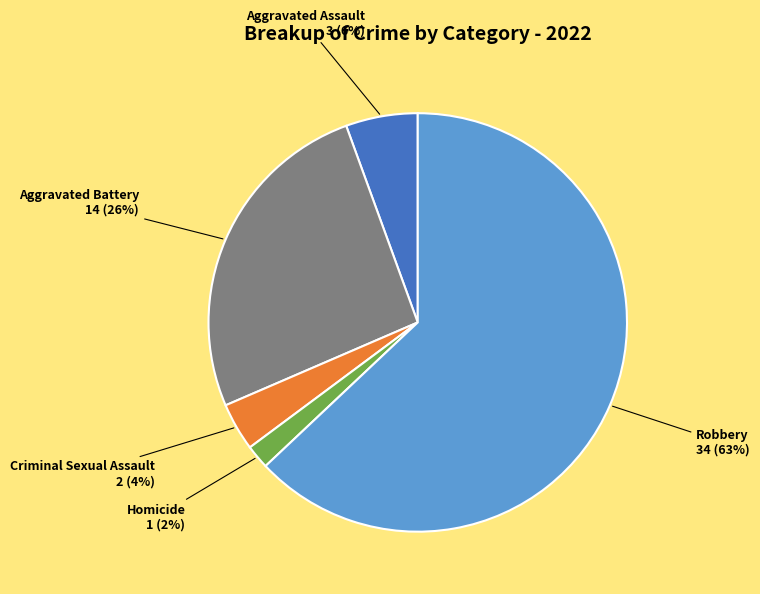

To the nearest percent, what is the average slice percentage?

20%